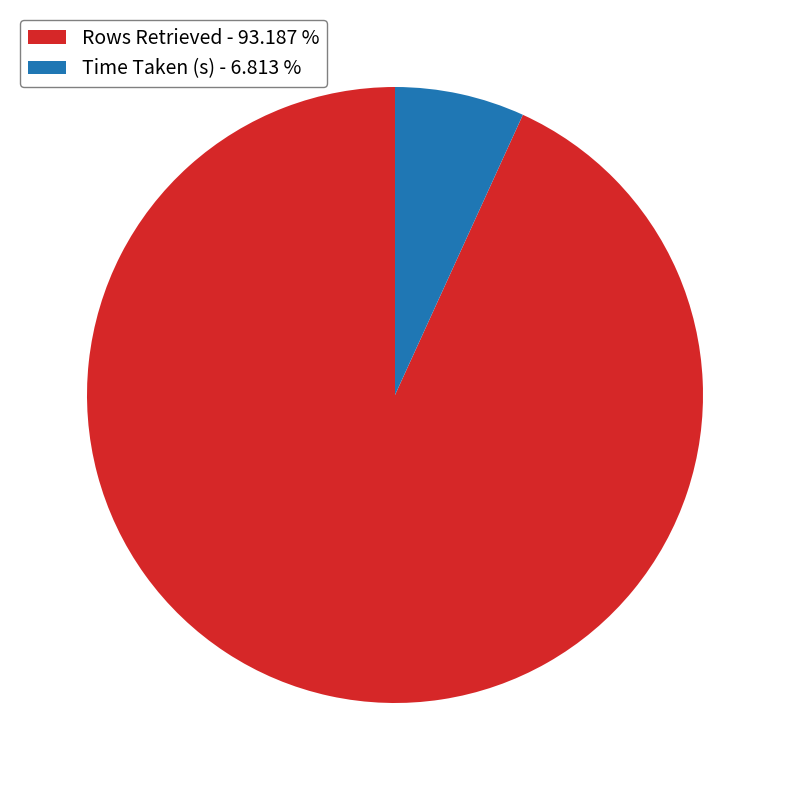

How many segments does this pie chart have?

2